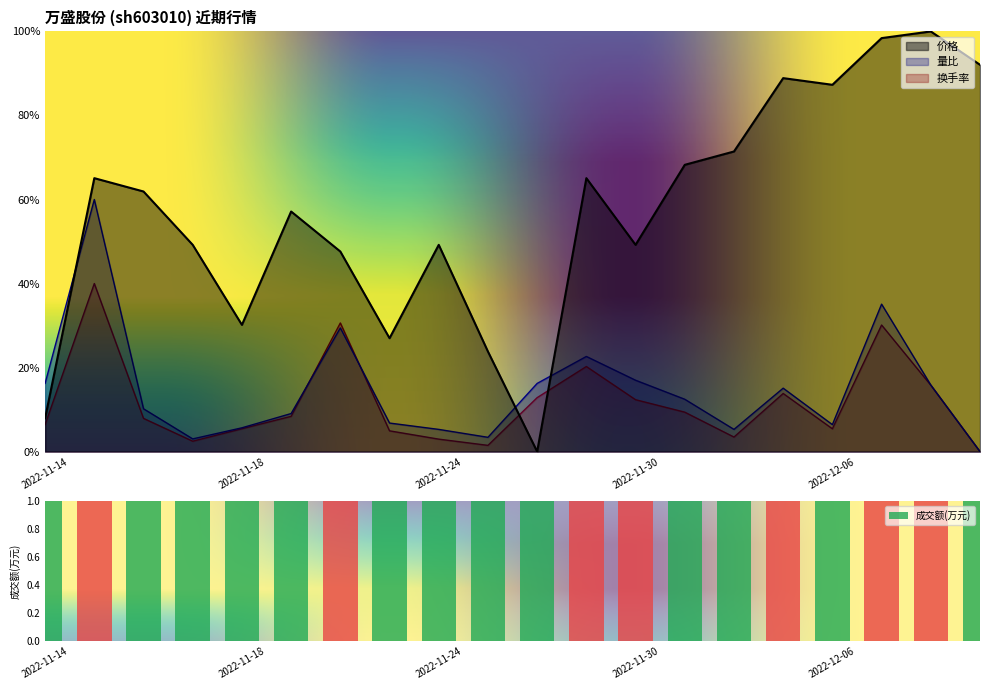

How many distinct data groups are displayed?

4